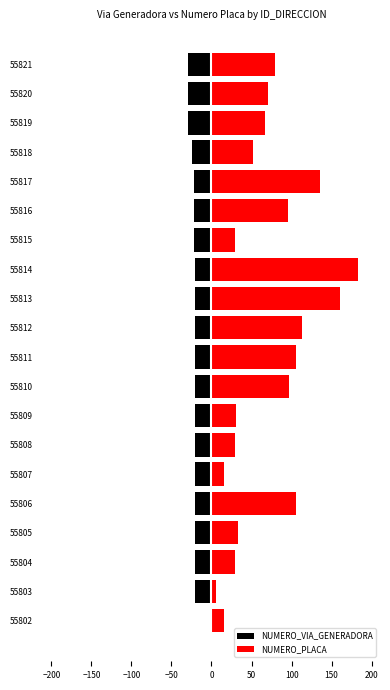

What position from the left is 50?

7